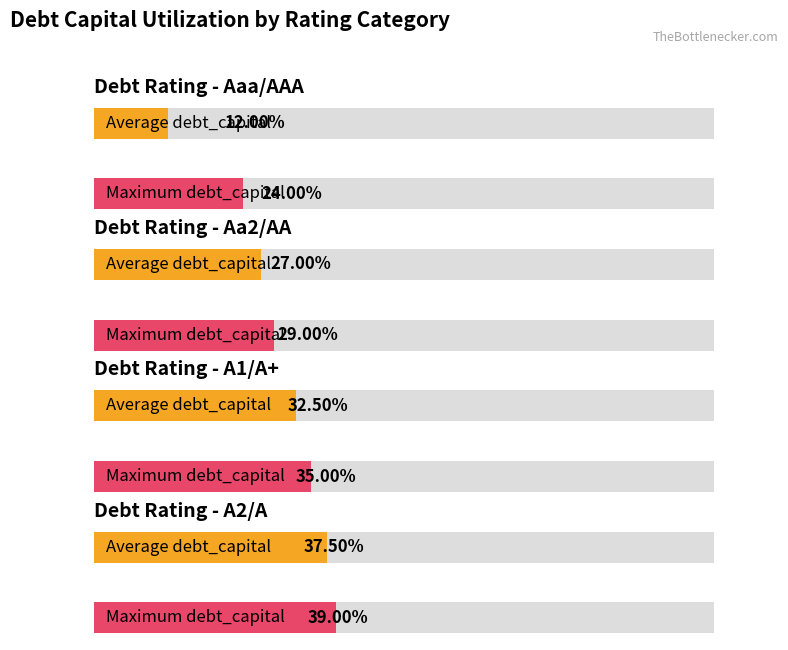

The value of cost_capital at 5 is 0.1. True or false?

False